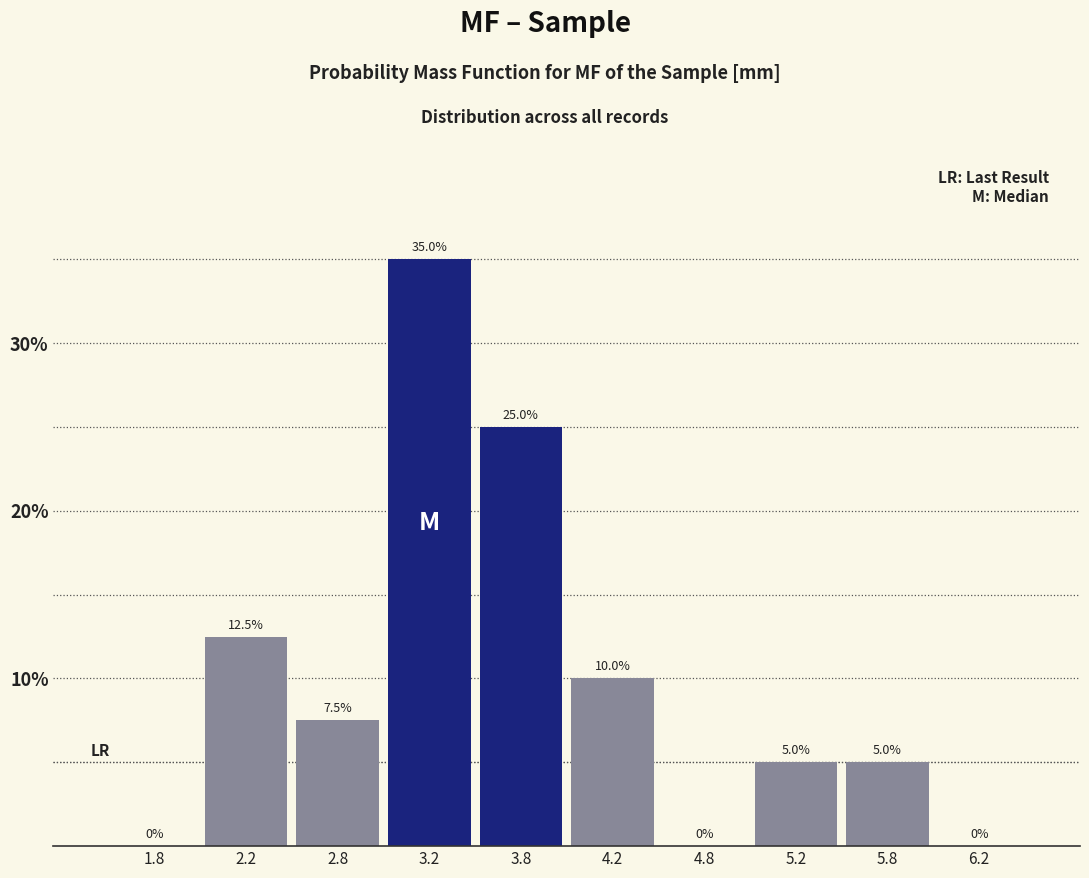

How tall is the bar that spans 4.0 to 4.5 on the x-axis?

10.0